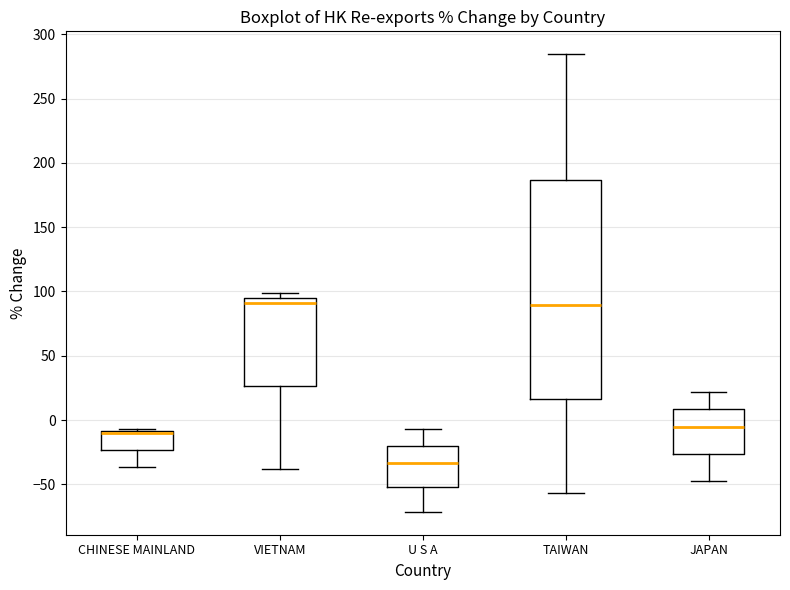

Reading left to right, read every box against the y-axis: the position of its median line, the range the box covers, and the ends of its whiskers. The values are not printed on the chart, so give them approximately, as read against the axis.

CHINESE MAINLAND: median -10 (drawn on the box's upper edge), box -25 to -10, whiskers -35 to -5
VIETNAM: median 90, box 25 to 95, whiskers -40 to 100
U S A: median -35, box -50 to -20, whiskers -70 to -5
TAIWAN: median 90, box 15 to 185, whiskers -55 to 285
JAPAN: median -5, box -25 to 10, whiskers -45 to 20